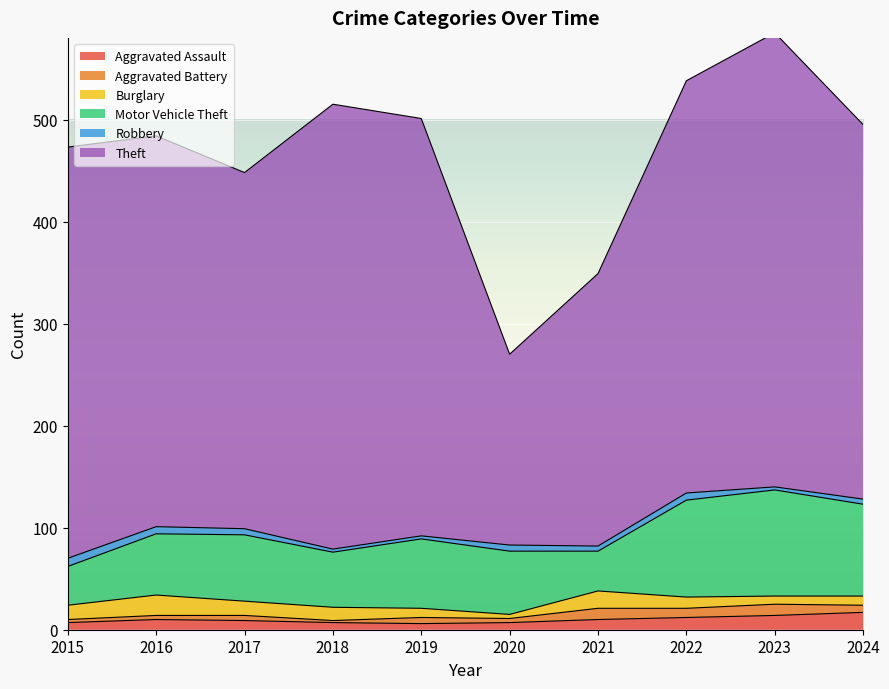

Which series has the largest range (max minus min)?

Theft